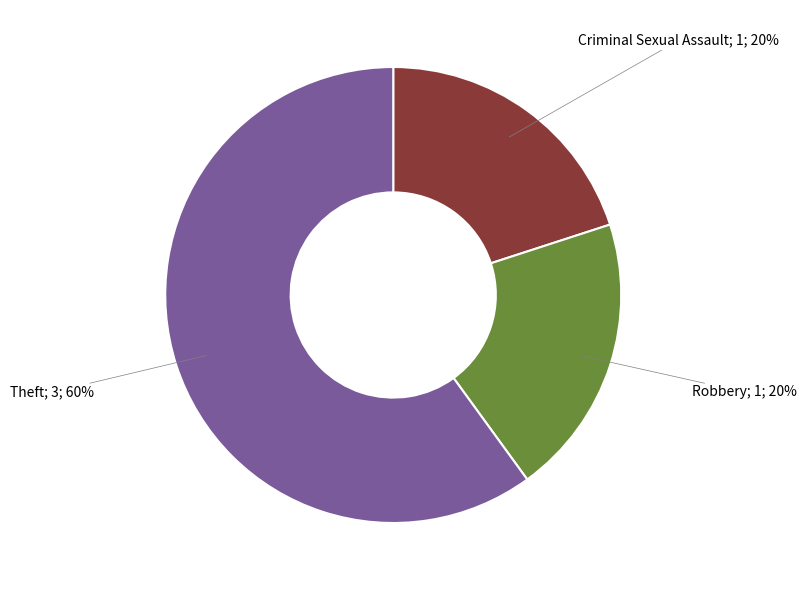

How many segments does this pie chart have?

3